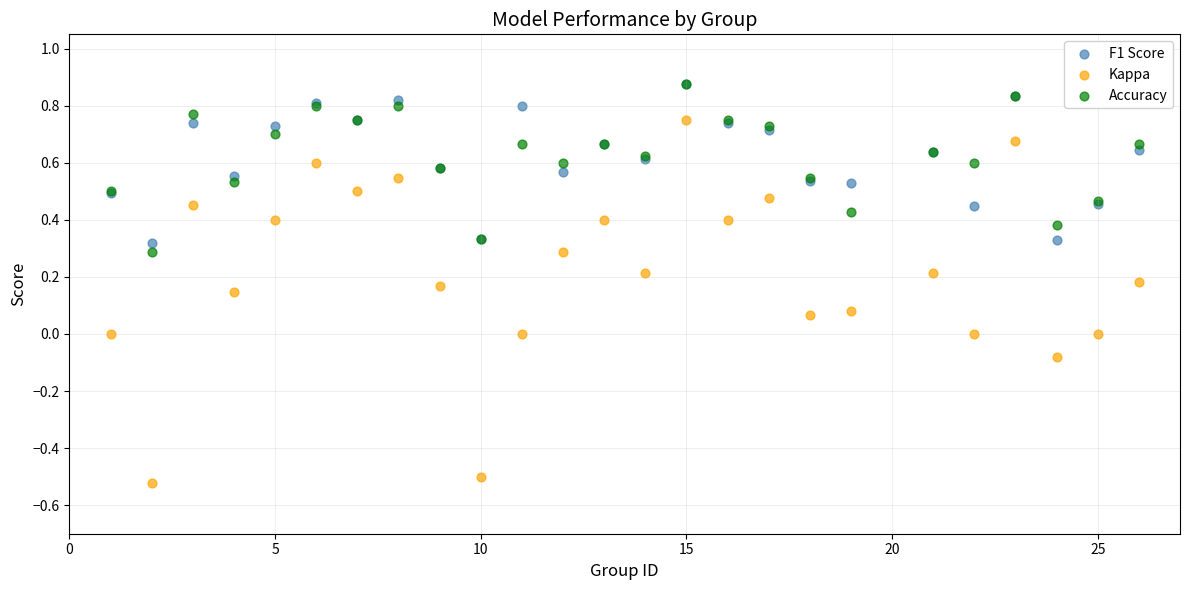

What are all the series names shown in the legend?

F1 Score, Kappa, Accuracy